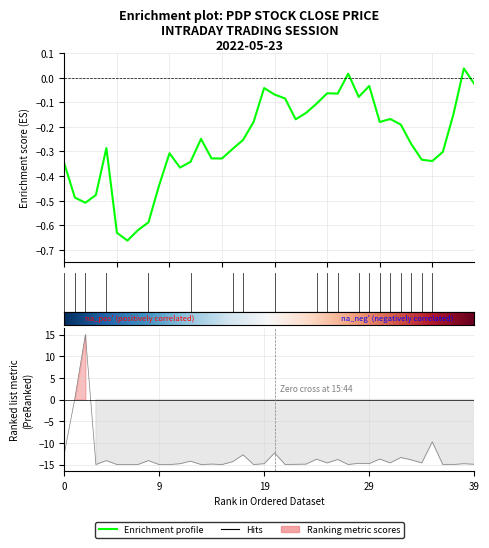

True or false: close has a value of -0.0 at 19.

True